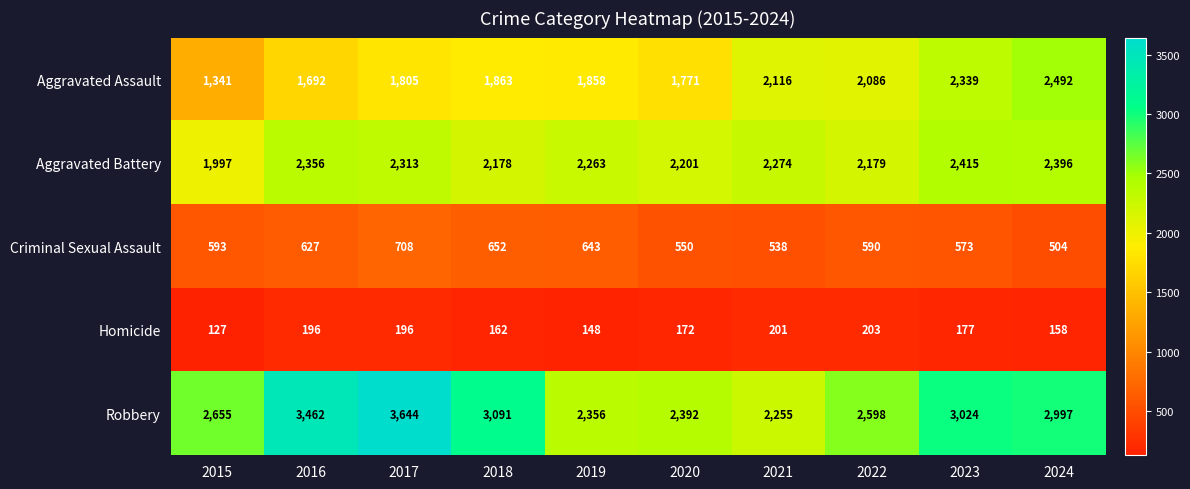

At which category does the chart reach its minimum across all series?

2015